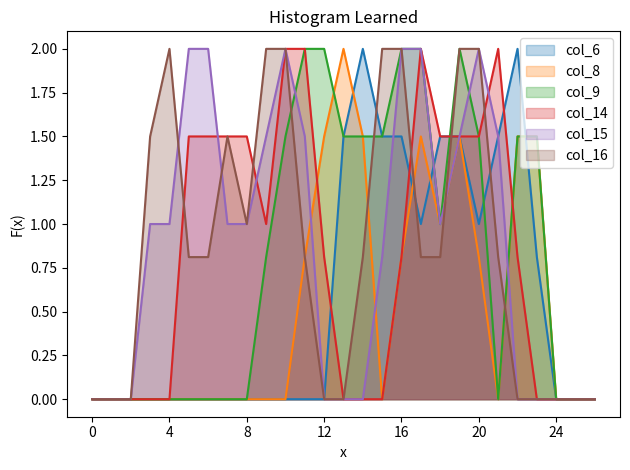

Between which two adjacent categories do col_8 and col_14 first intersect?

11 and 12